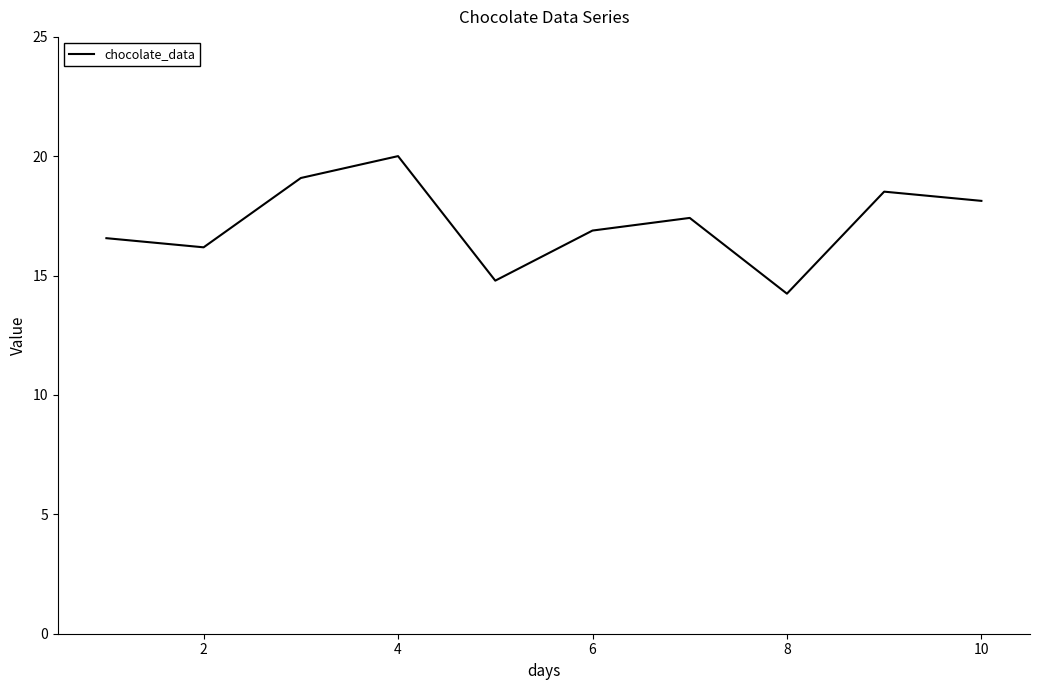

What is the maximum value shown in the chart?

20.0